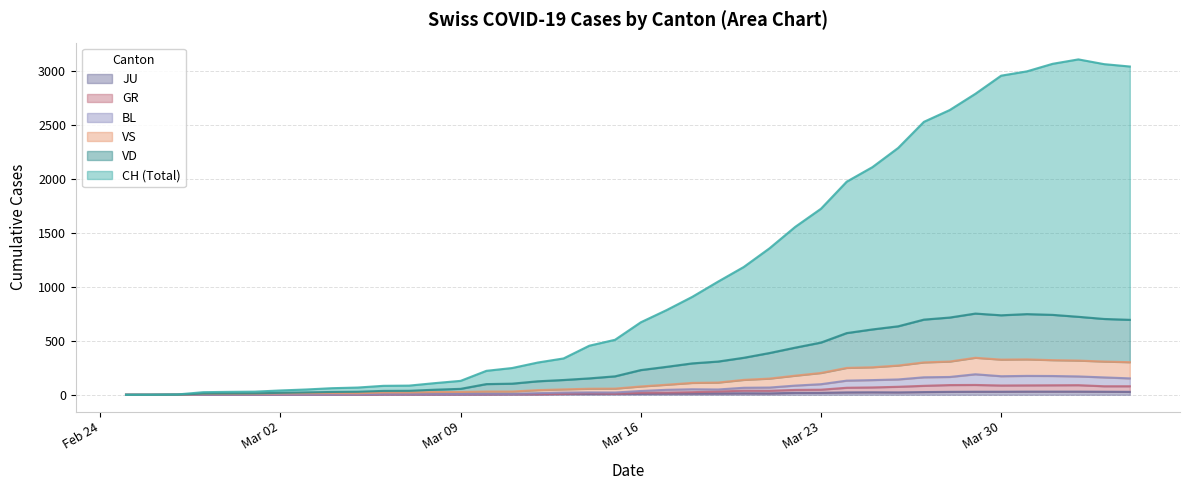

True or false: VS has a value of 43 at 2020-03-11.

False